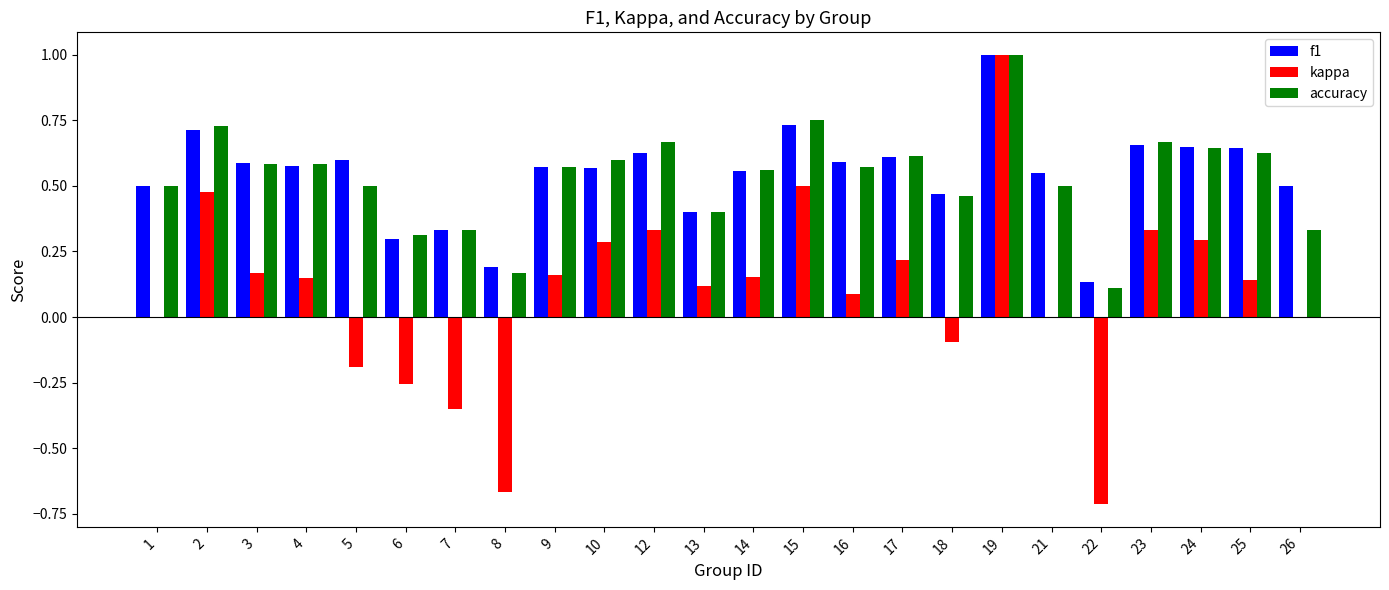

Which series changed the most between 13 and 14?

accuracy